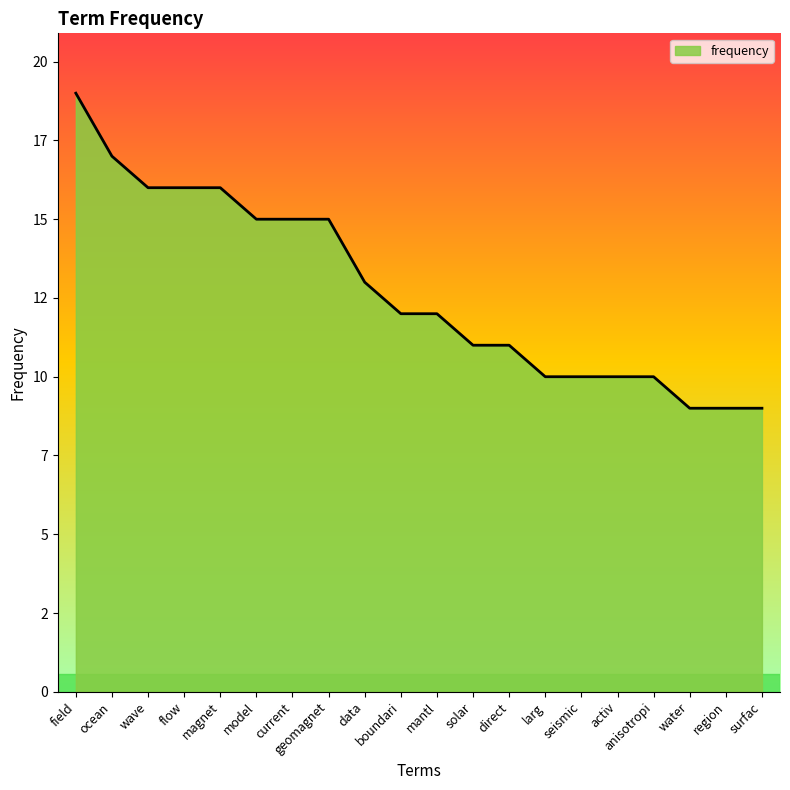

Rank the categories by value from lowest to highest.

water, region, surfac, larg, seismic, activ, anisotropi, solar, direct, boundari, mantl, data, model, current, geomagnet, wave, flow, magnet, ocean, field